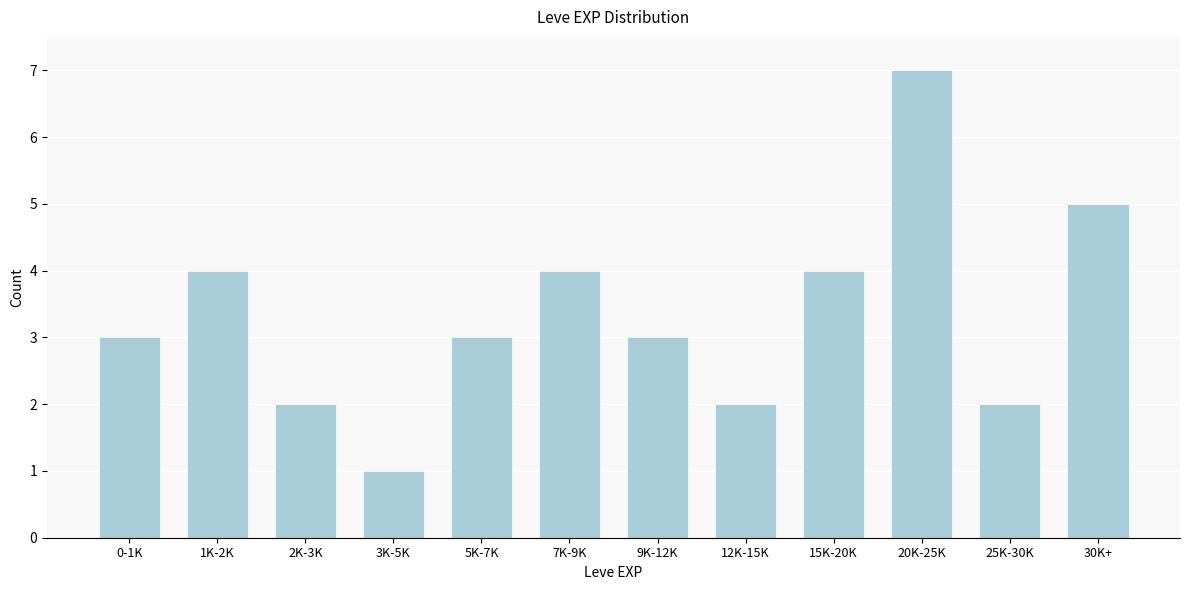

Reading left to right, list all the values displayed in this chart.

0-1K=3	1K-2K=4	2K-3K=2	3K-5K=1	5K-7K=3	7K-9K=4	9K-12K=3	12K-15K=2	15K-20K=4	20K-25K=7	25K-30K=2	30K+=5